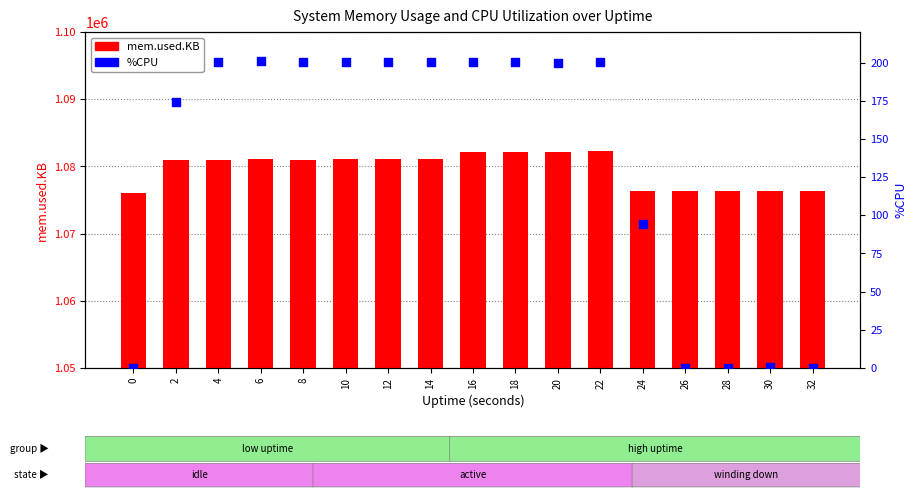

Which series has the largest total across all categories?

mem.used.KB